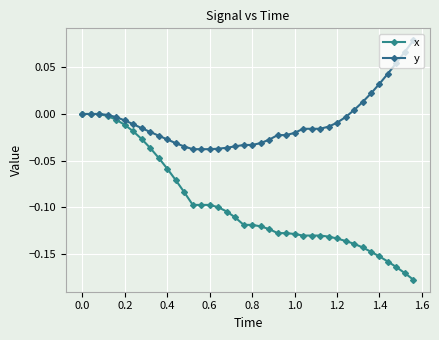

Rank the series by their average value, from lowest to highest.

x, y